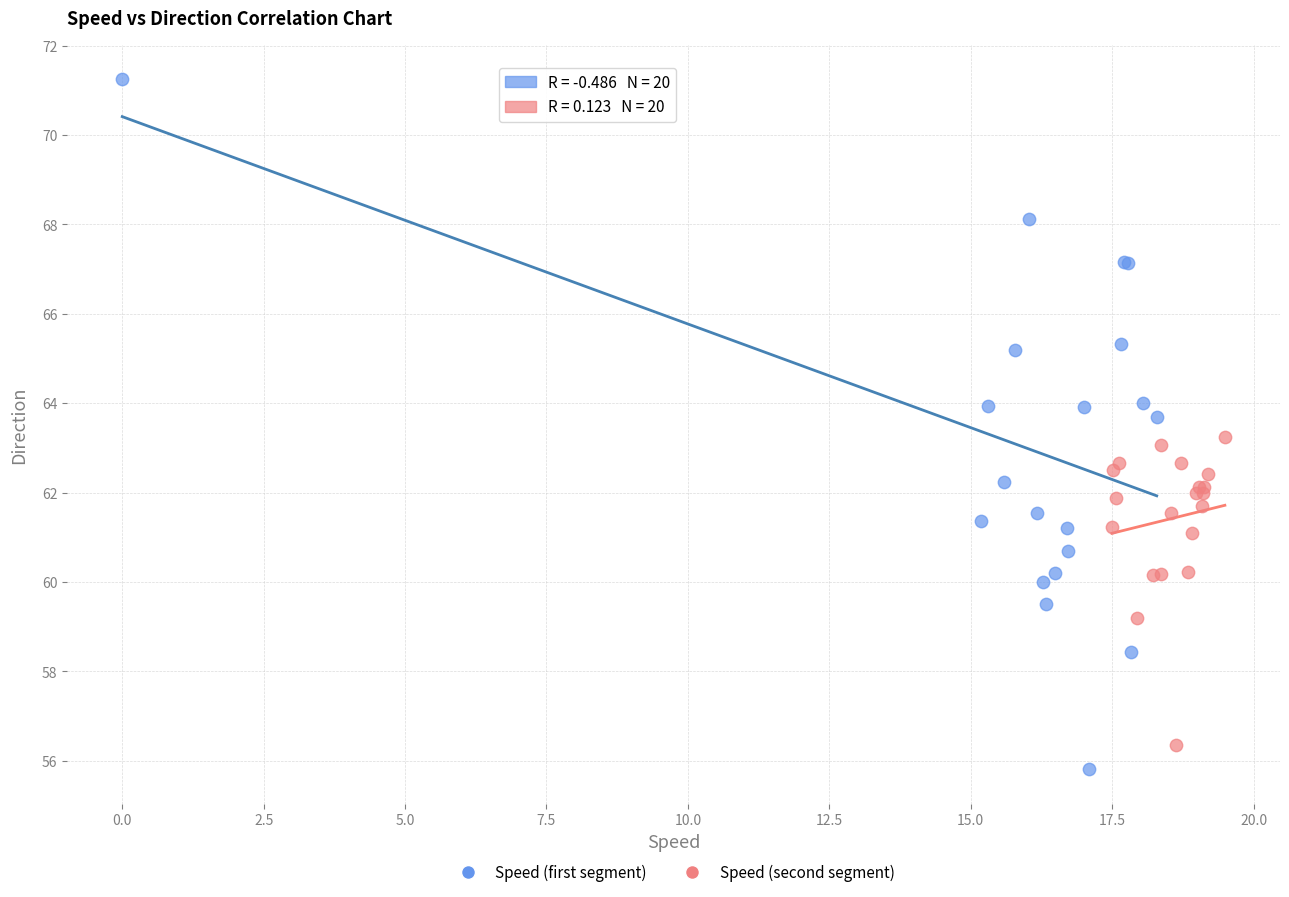

Which series reaches the minimum Y coordinate?

Speed (first segment)